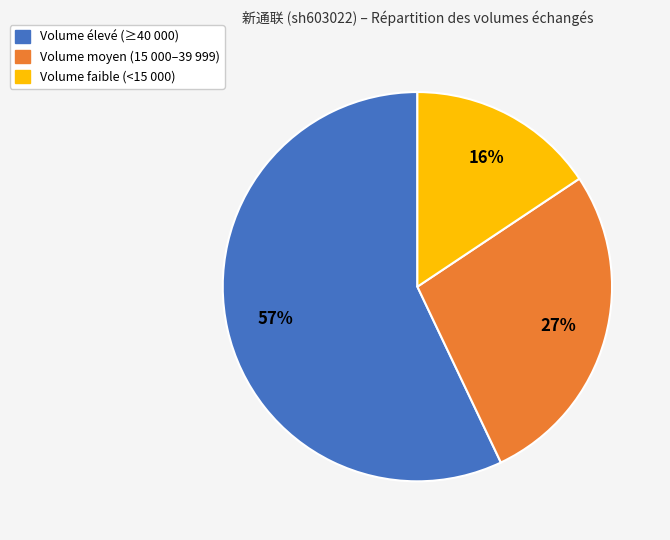

To the nearest percent, what is the average slice percentage?

33%